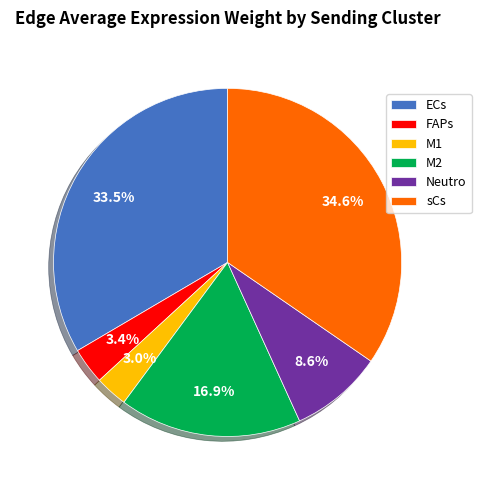

Is there a majority slice in this chart?

No